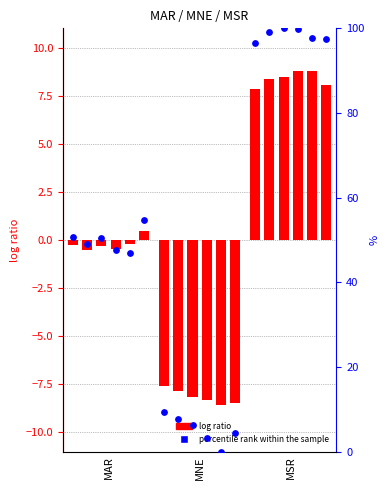

What is the ratio of the value at MNE to the value at MAR?

0.2